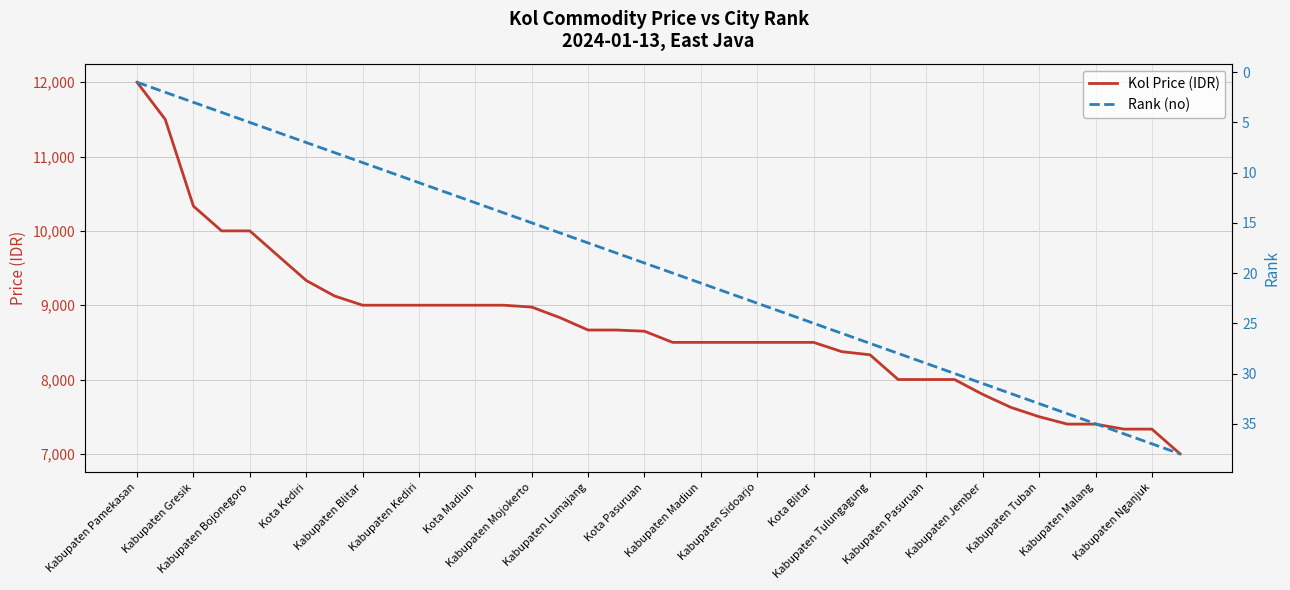

What is the maximum value for Kol Price (IDR)?

12000